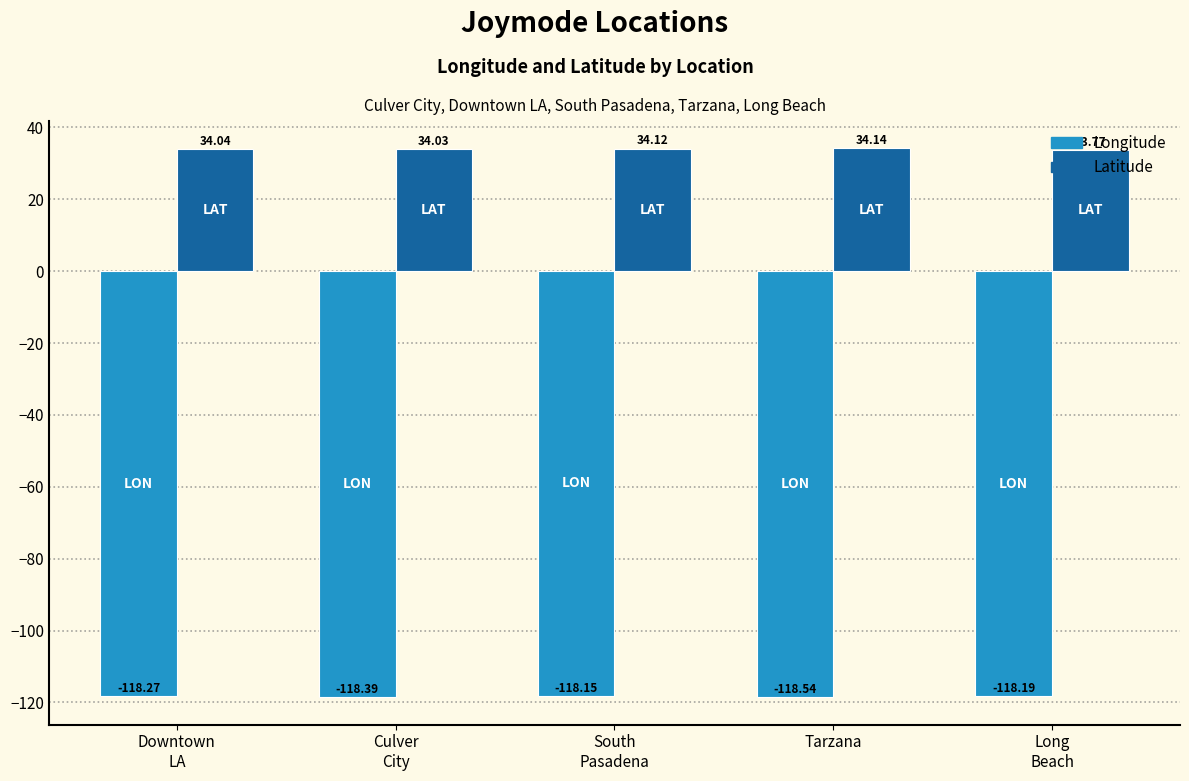

The value of Longitude at Long
Beach is -66.1. True or false?

False